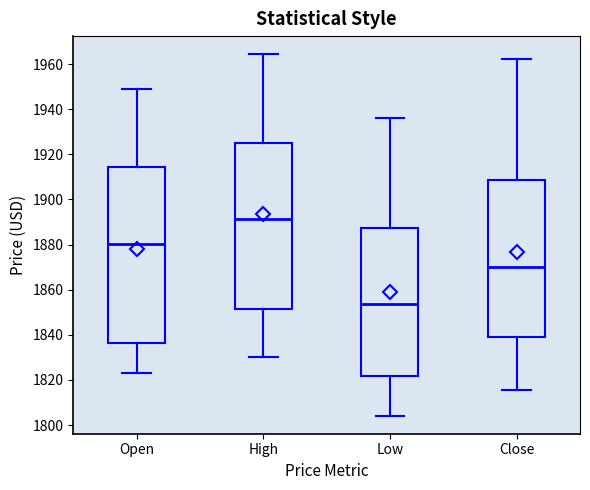

Reading left to right, transcribe this box plot: for each box, give where its median line is, the range the box spans, and where its two whiskers end, as read against the y-axis. The values are not printed on the chart, so give them approximately, as read against the axis.

Open: median 1880, box 1836 to 1914, whiskers 1824 to 1950
High: median 1892, box 1852 to 1926, whiskers 1830 to 1964
Low: median 1854, box 1822 to 1888, whiskers 1804 to 1936
Close: median 1870, box 1840 to 1908, whiskers 1816 to 1962